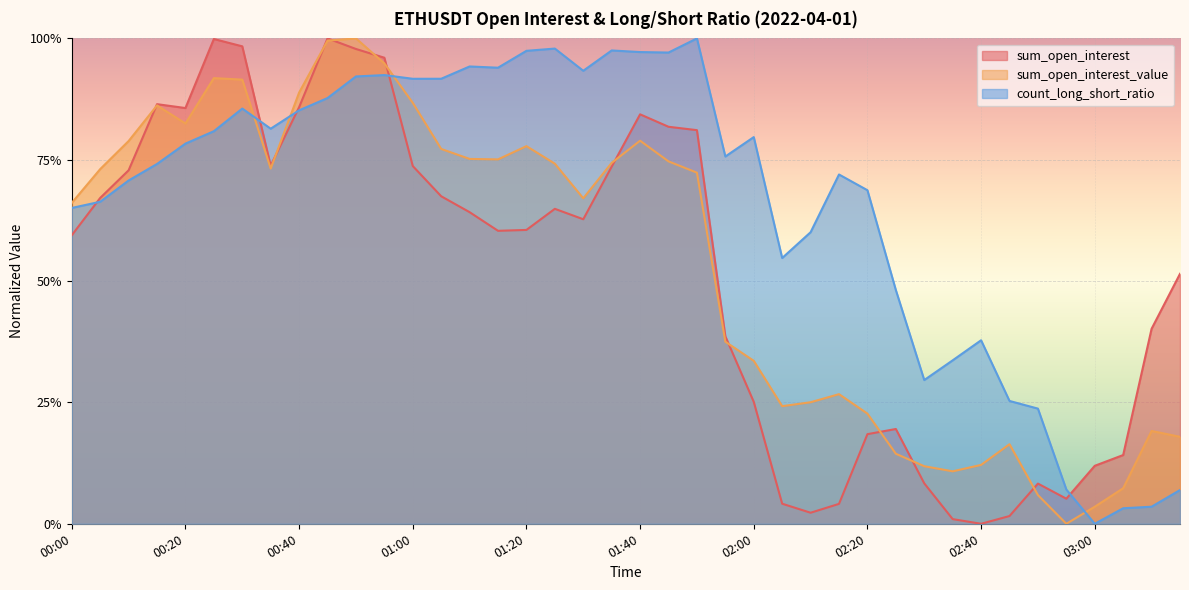

What is the difference between the sum_open_interest_value values at 00:20 and 01:30?

0.2